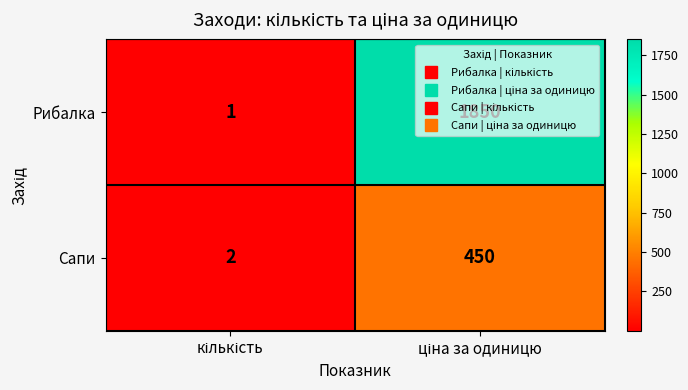

What is the sum of all Сапи values?

452